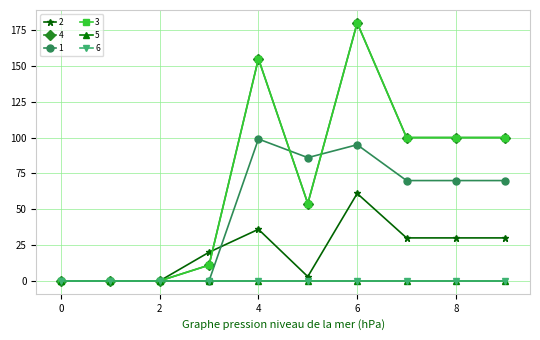

Is this an area chart (filled region under the line)?

No